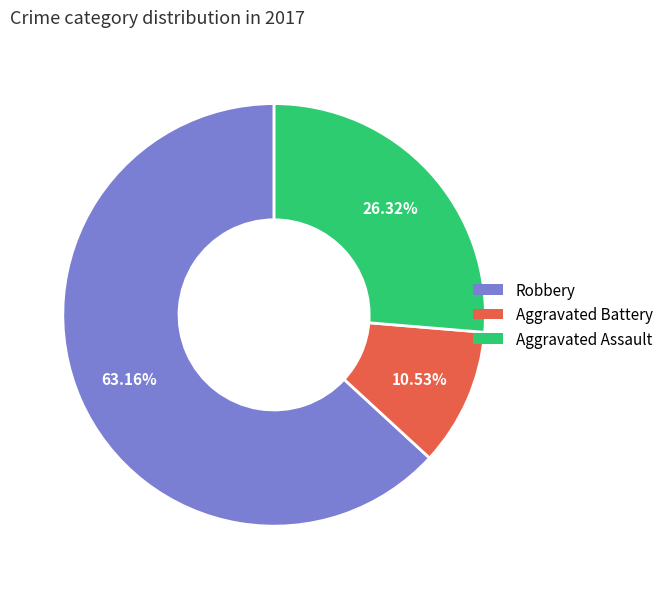

How many slices are in this pie chart?

3